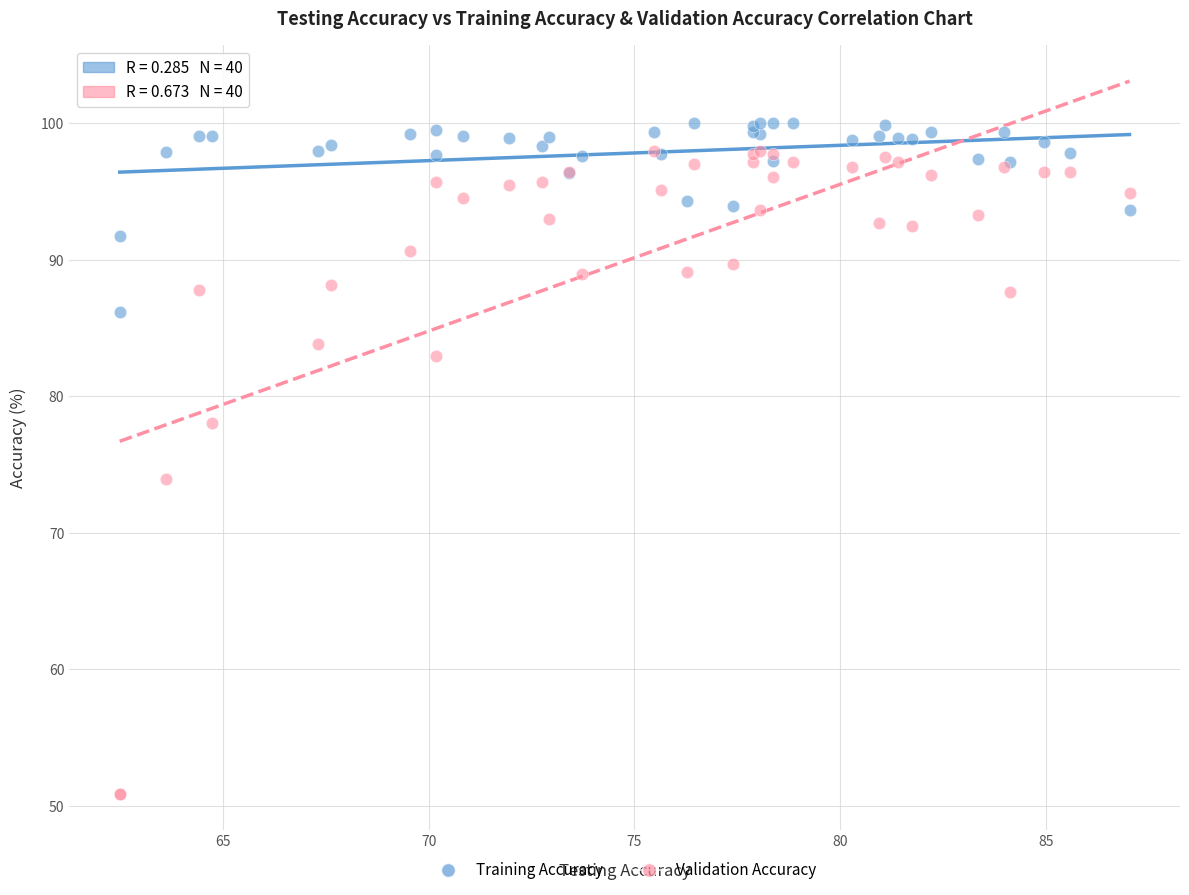

Which series reaches the minimum Y coordinate?

Validation Accuracy